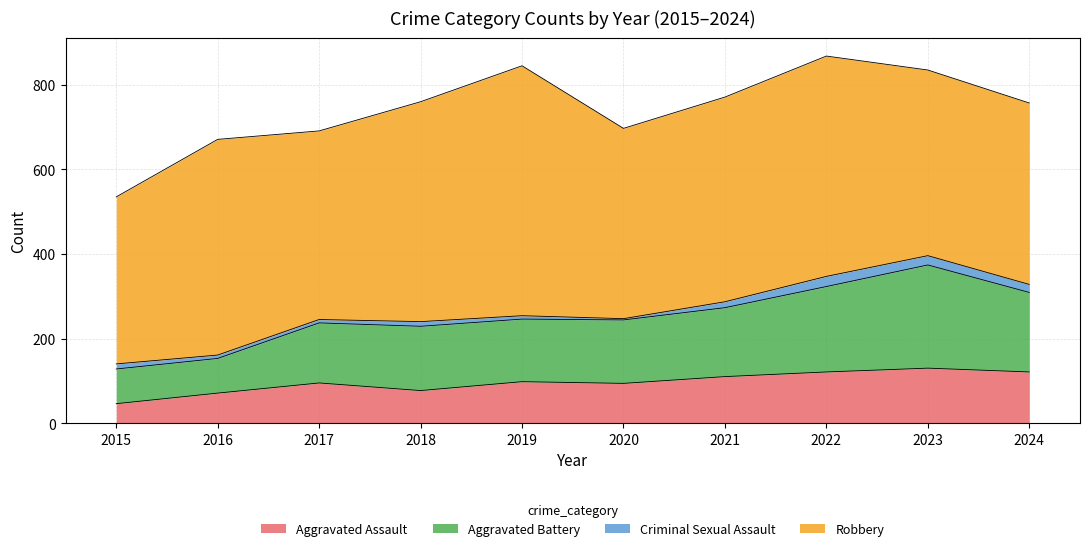

At which category does Aggravated Assault reach its first local valley?

2018